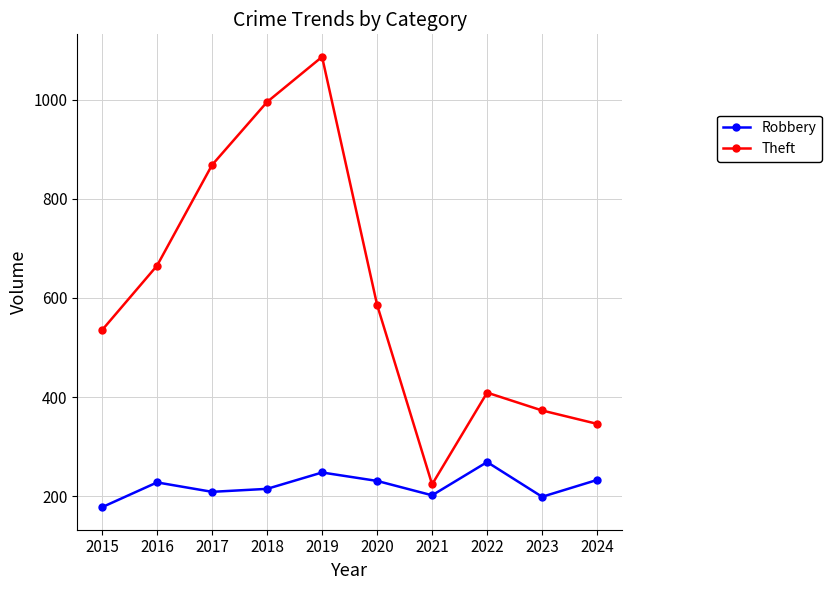

How many lines are shown in the chart?

2